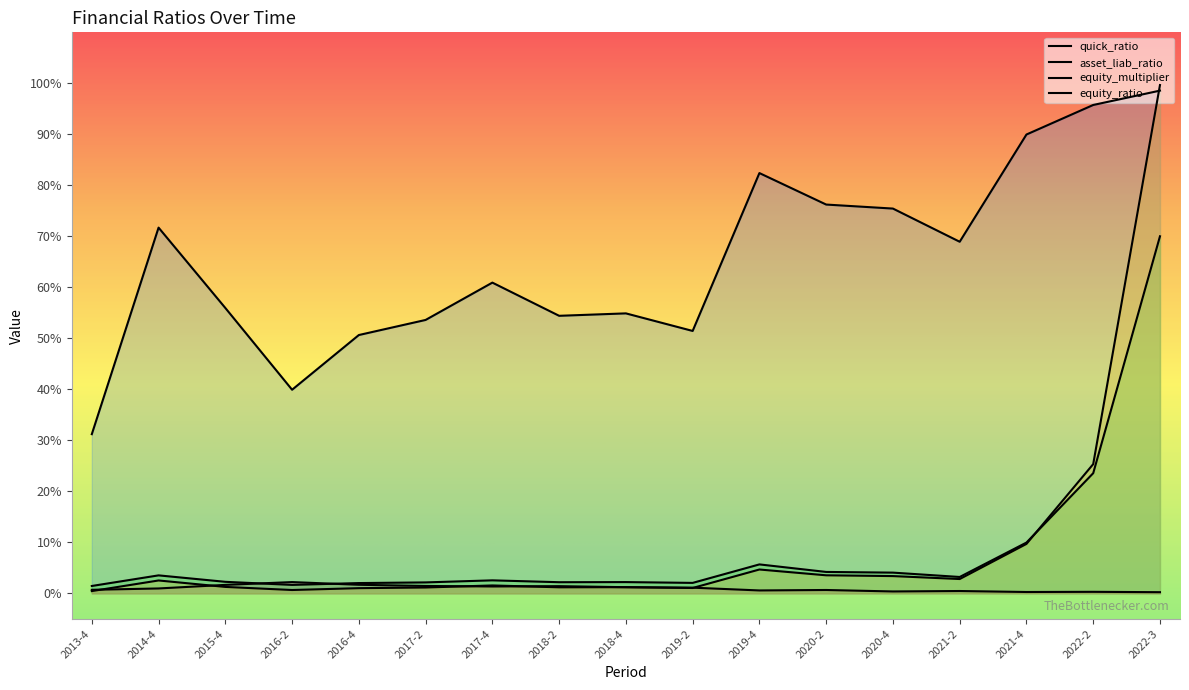

How many intersections are there between equity_multiplier and quick_ratio?

2